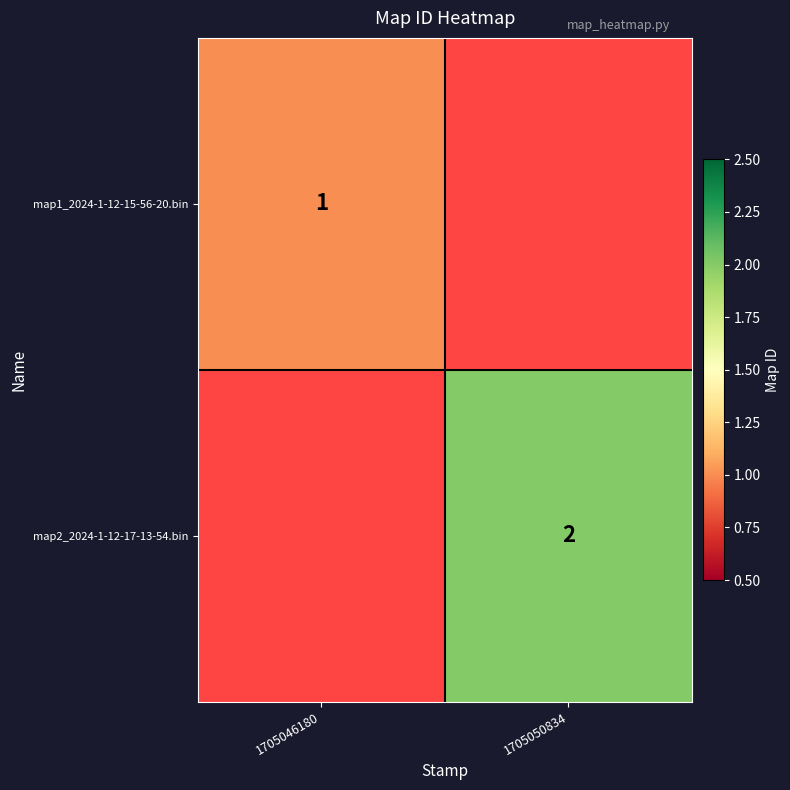

True or false: map2_2024-1-12-17-13-54.bin has a value of 1 at 1705050834.

False